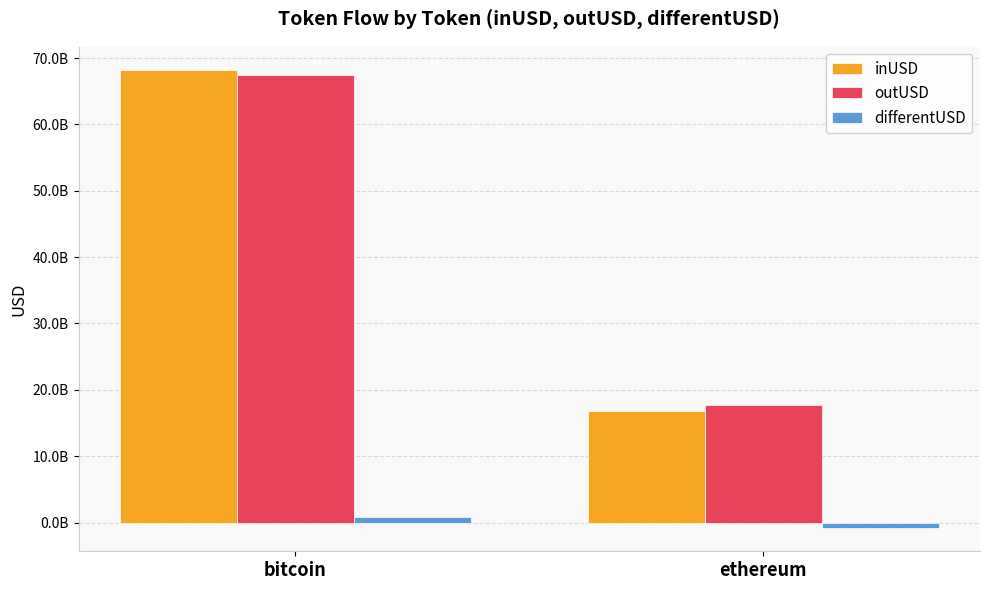

What position from the right is ethereum?

1